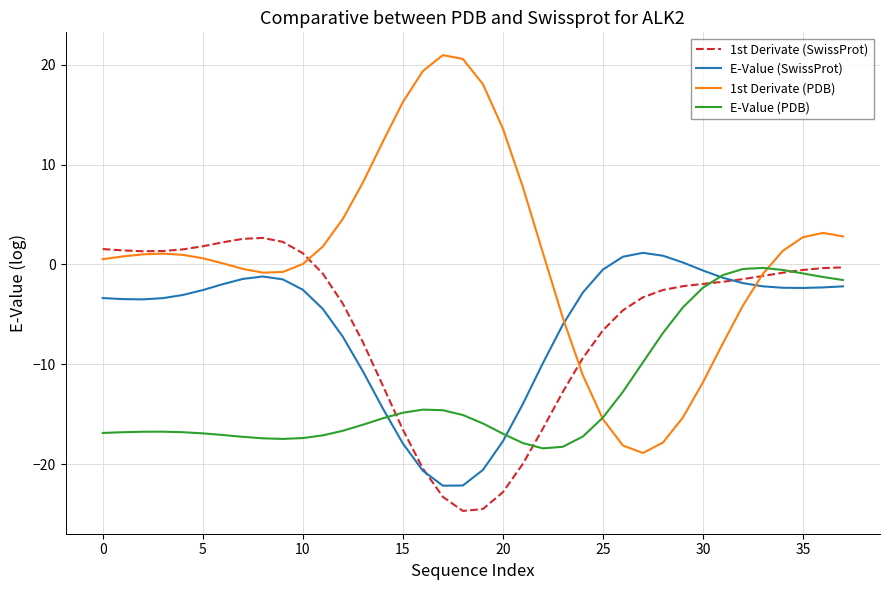

Which series has the largest range (max minus min)?

1st Derivate (PDB)